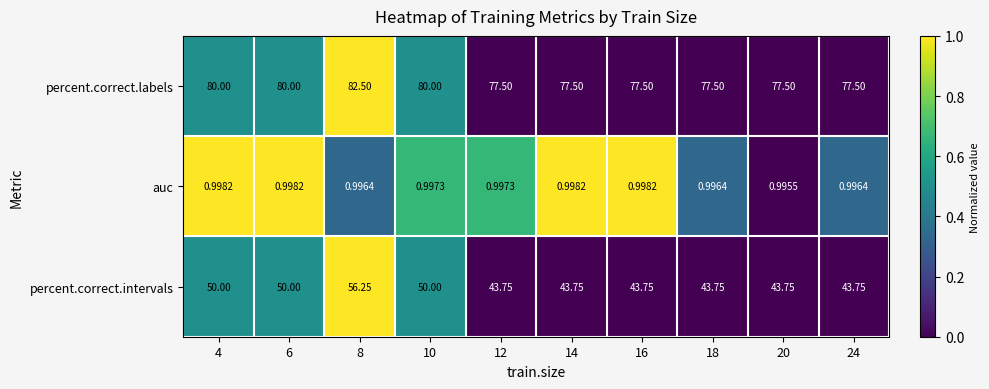

What is the maximum value shown in the chart?

82.5